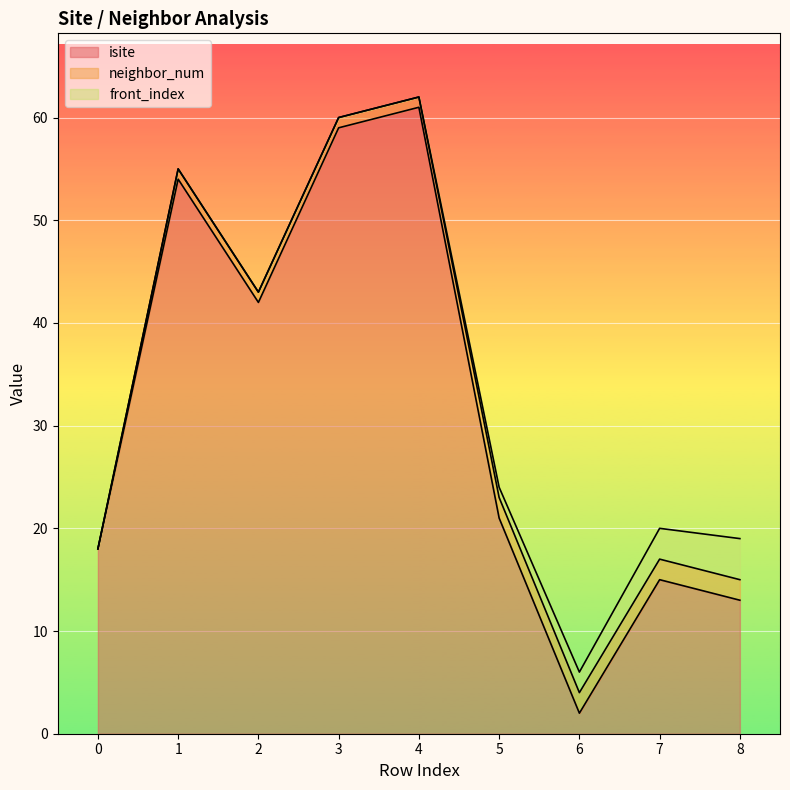

Rank the categories by isite value from lowest to highest.

6, 8, 7, 0, 5, 2, 1, 3, 4